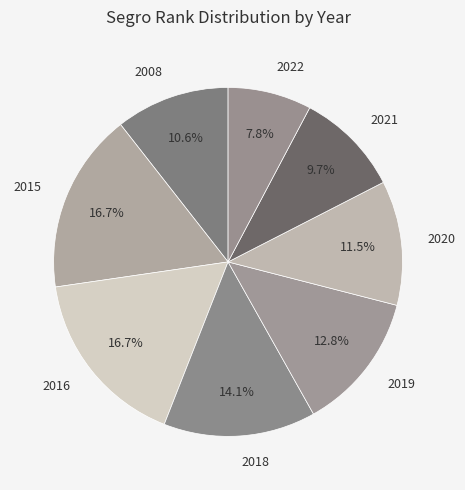

Which category has the smallest portion of the pie?

2022